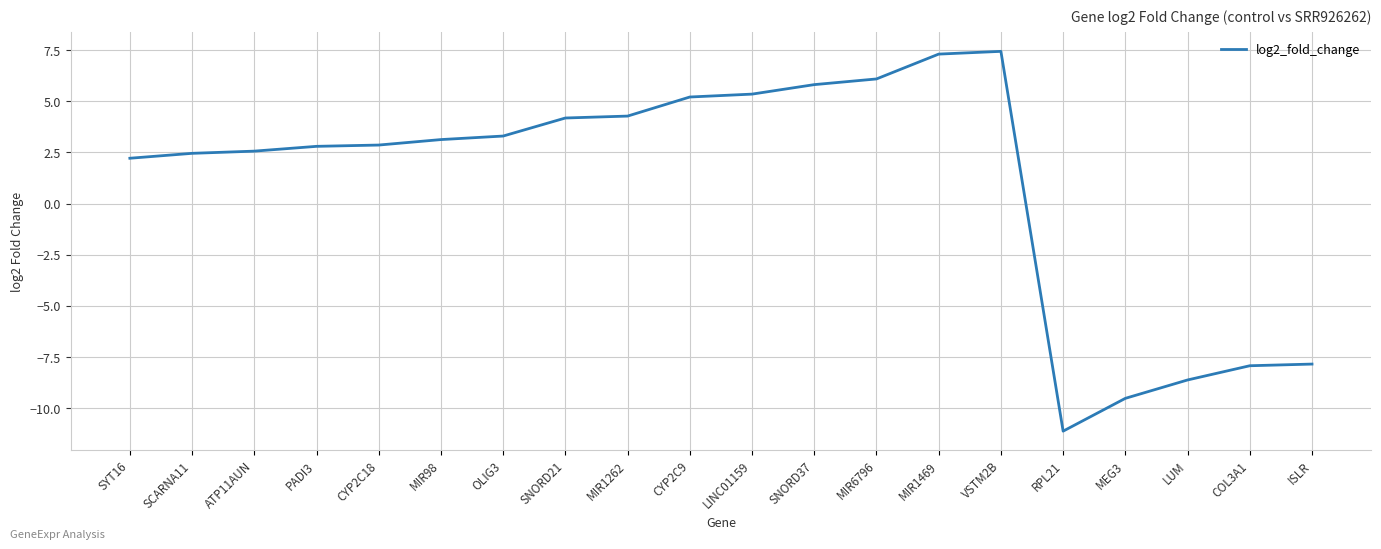

What position from the right is LUM?

3